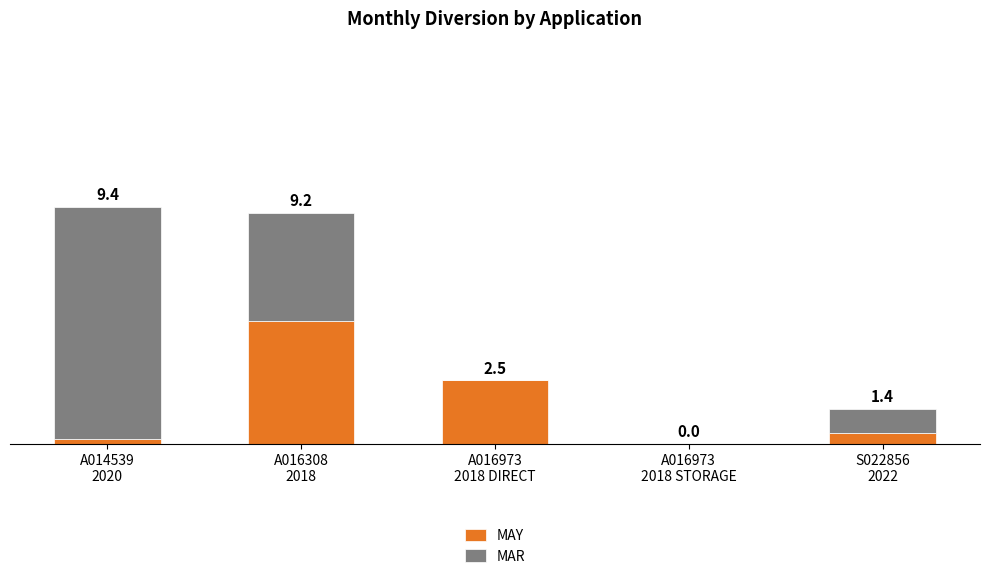

What are all the series names shown in the legend?

MAY, MAR